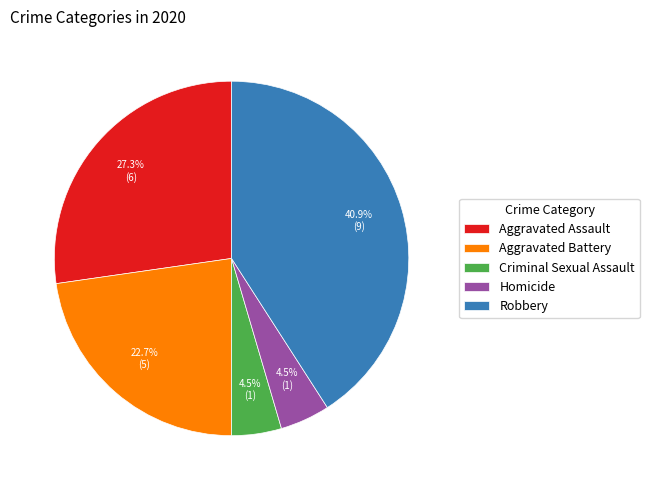

How many slices are in this pie chart?

5